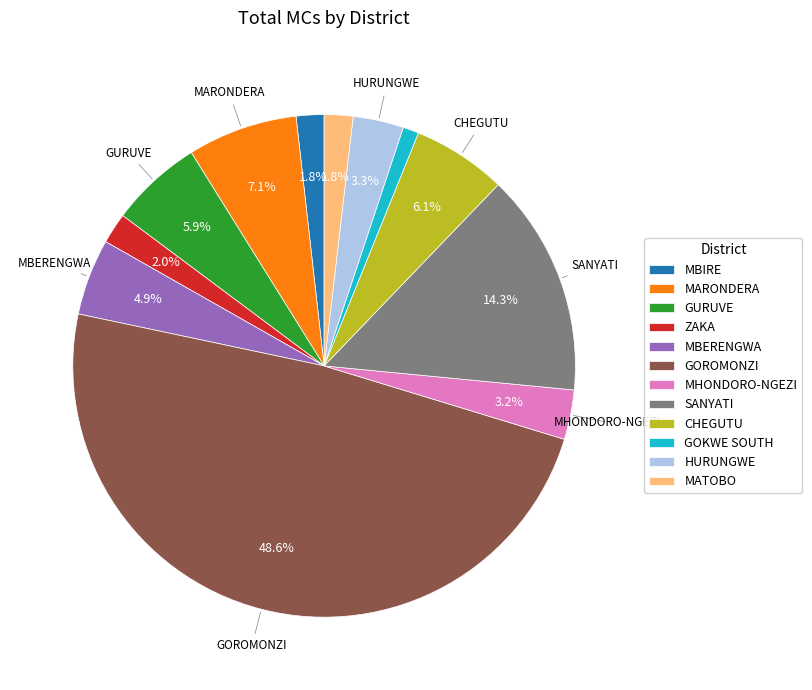

What percentage do MBIRE and MHONDORO-NGEZI together represent?

5.0%